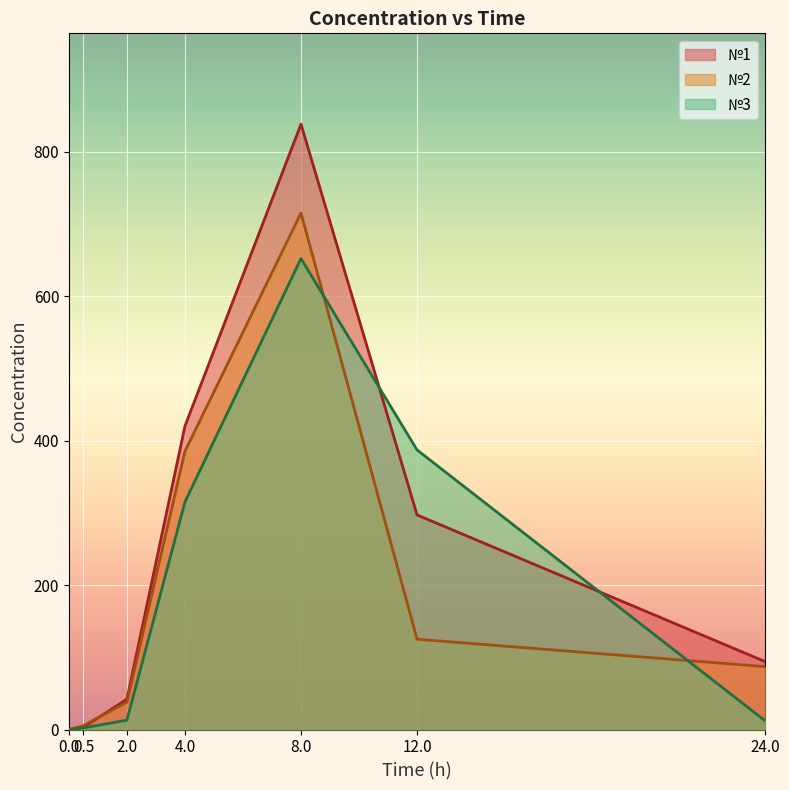

At which category is the sum across all series the highest?

8.0